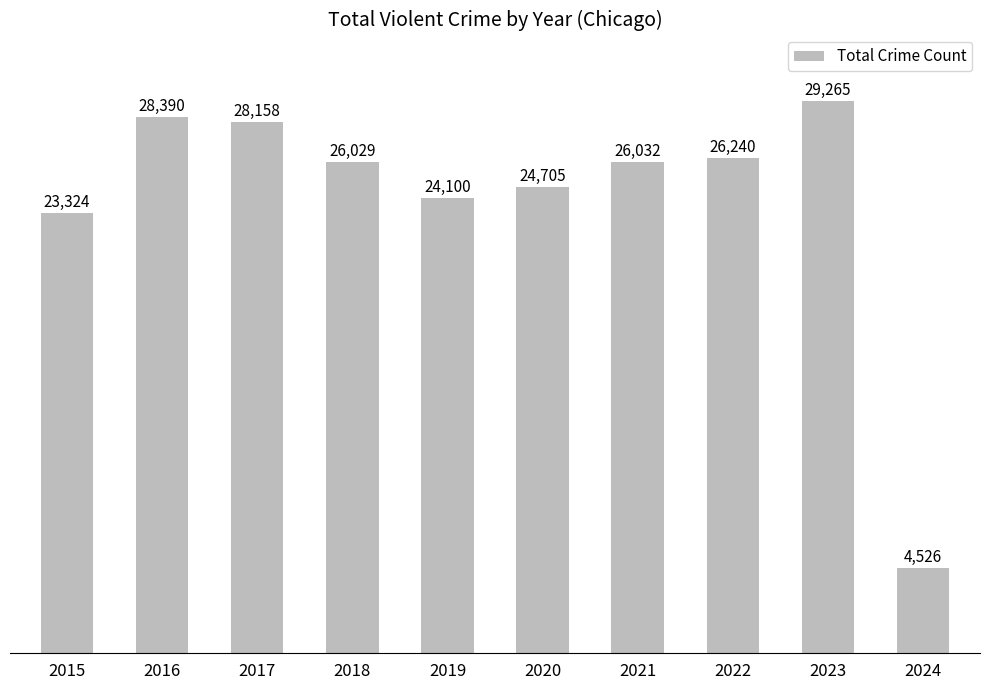

What value does the data have at 2023, to the nearest 100?

29300